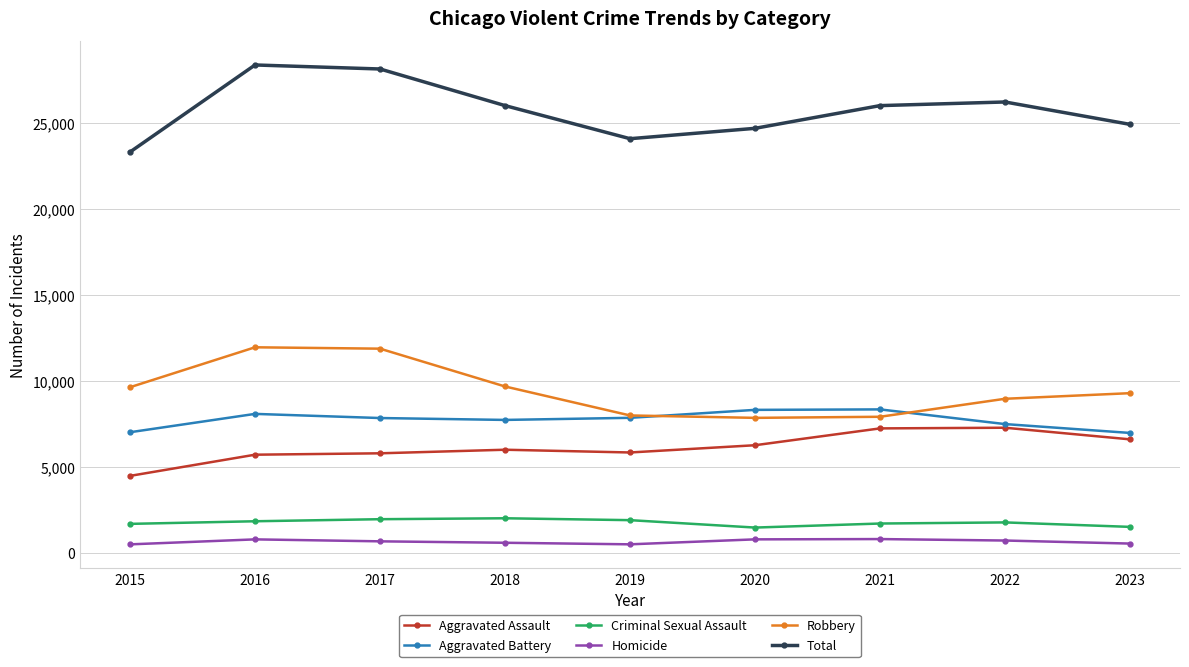

What is the average value of the Total series?

25761